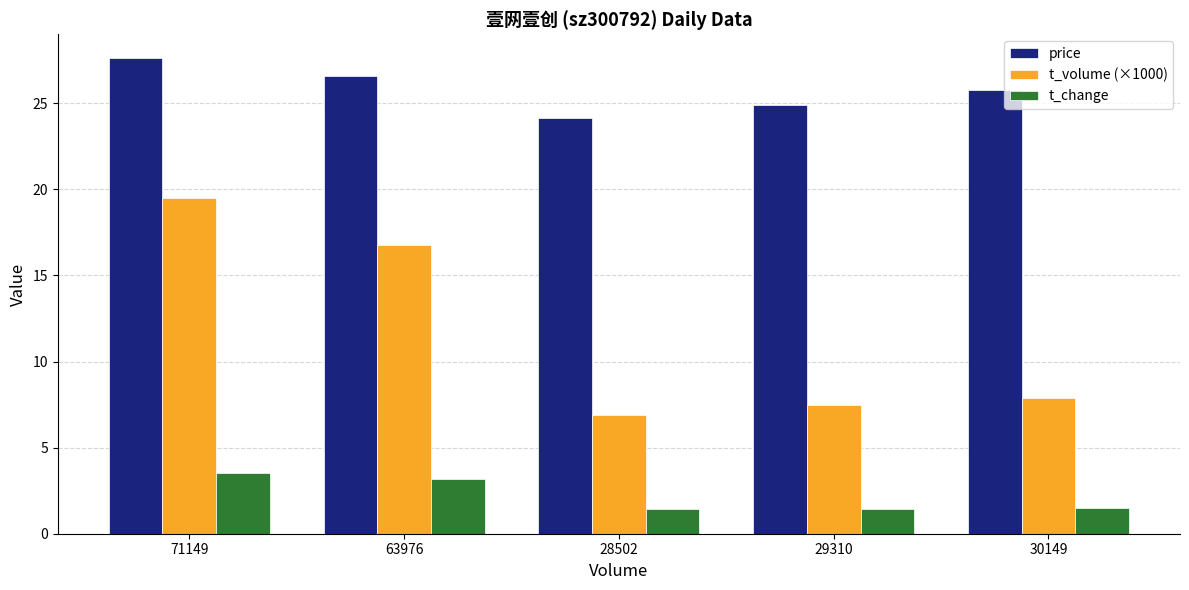

What is the highest value of the t_volume (×1000) series?

19.5